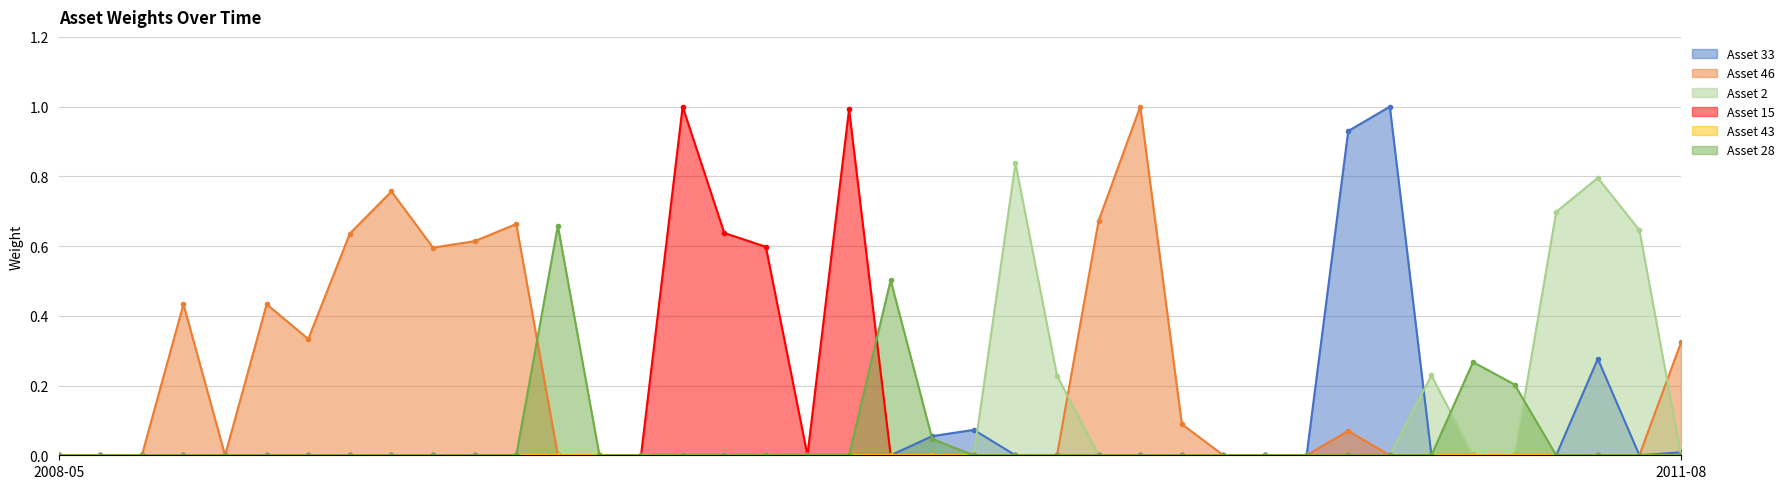

In Asset 15, how many points are higher than both neighbors (excluding endpoints)?

3